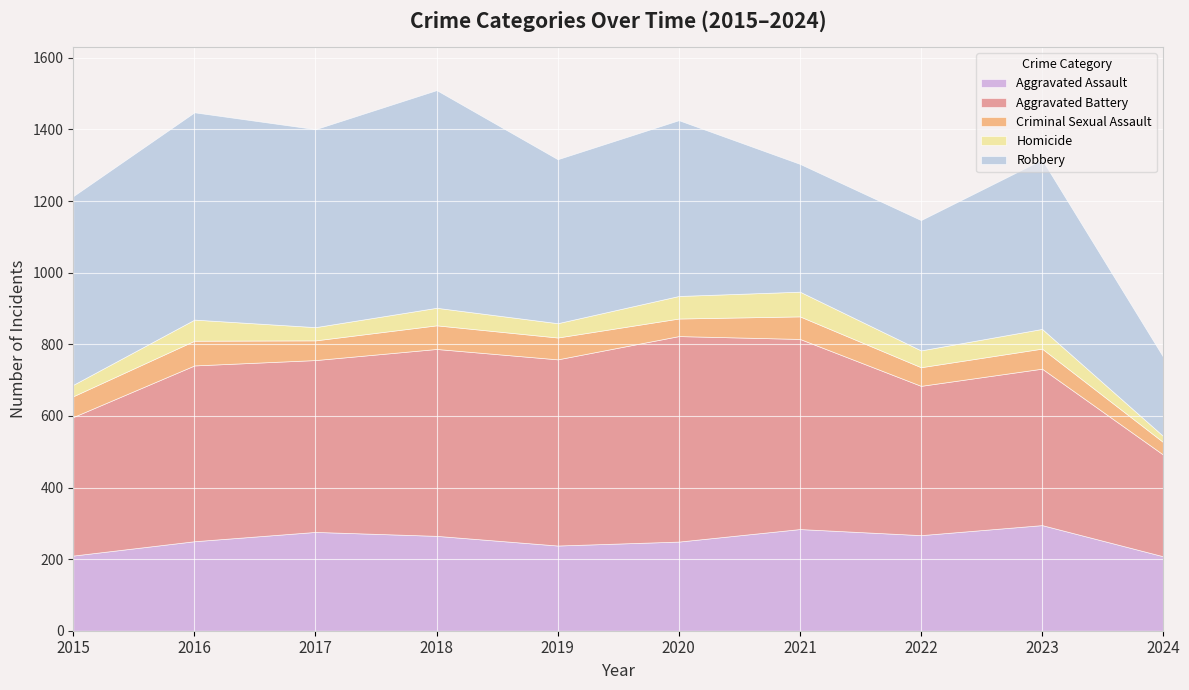

In Criminal Sexual Assault, how many points are higher than both neighbors (excluding endpoints)?

4